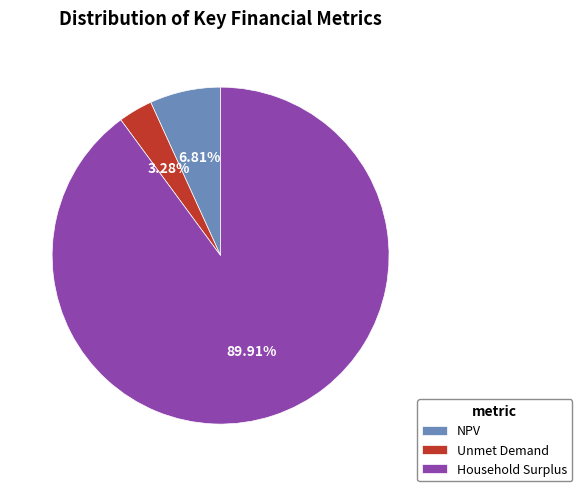

The Unmet Demand slice represents 3% of the pie. True or false?

True